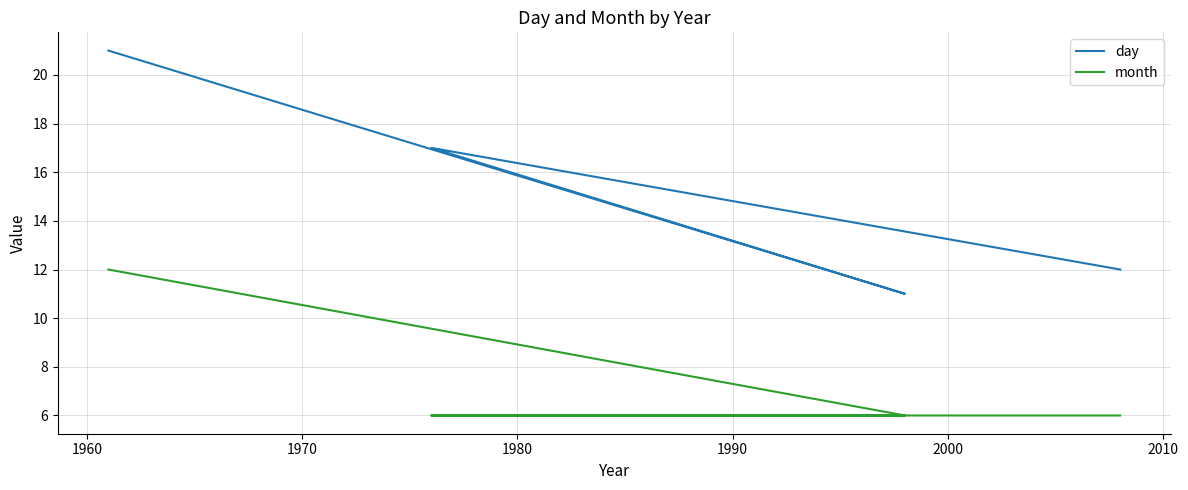

At how many categories does at least one series exceed 19?

1